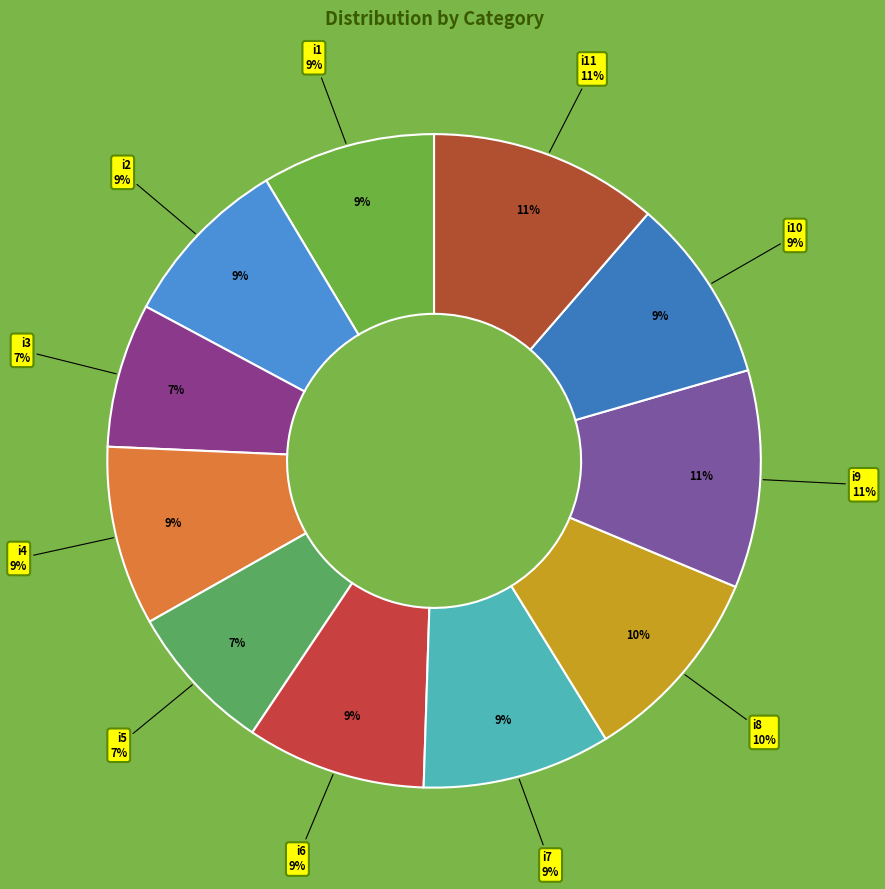

The i5 slice represents 7% of the pie. True or false?

True